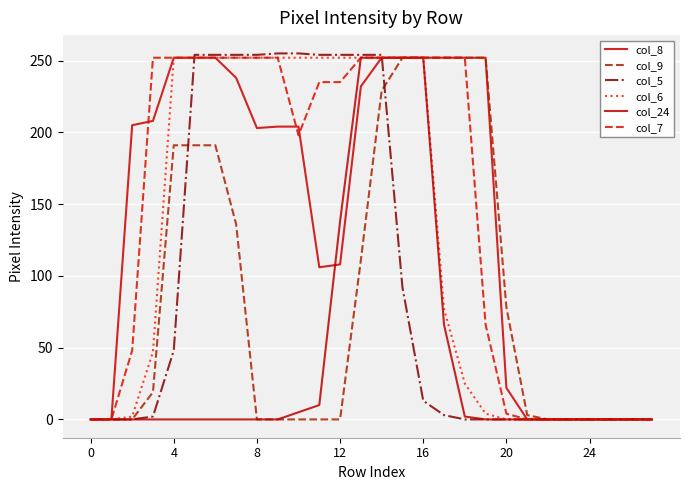

True or false: col_6 has more than 1 points higher than both neighbors.

False